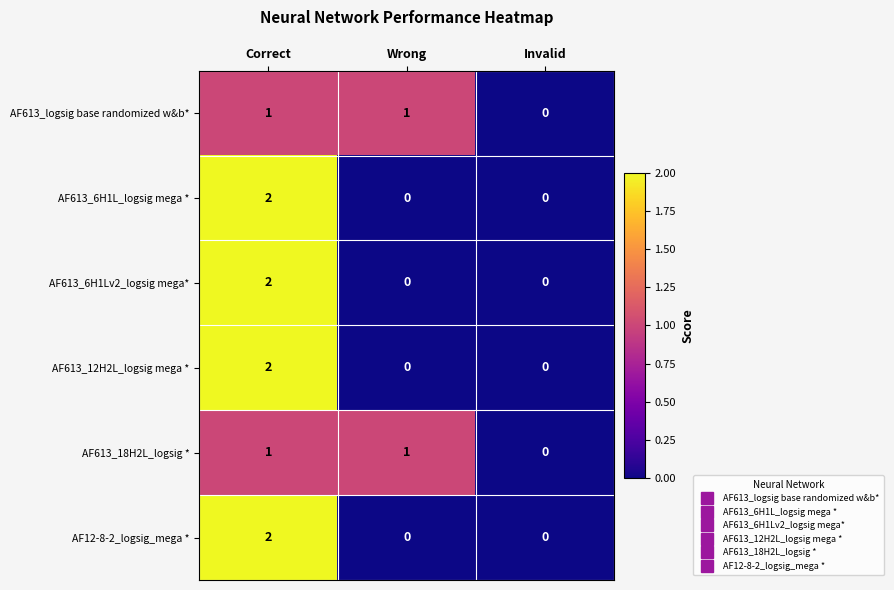

Count the AF12-8-2_logsig_mega * values in the range 0 to 2.

3